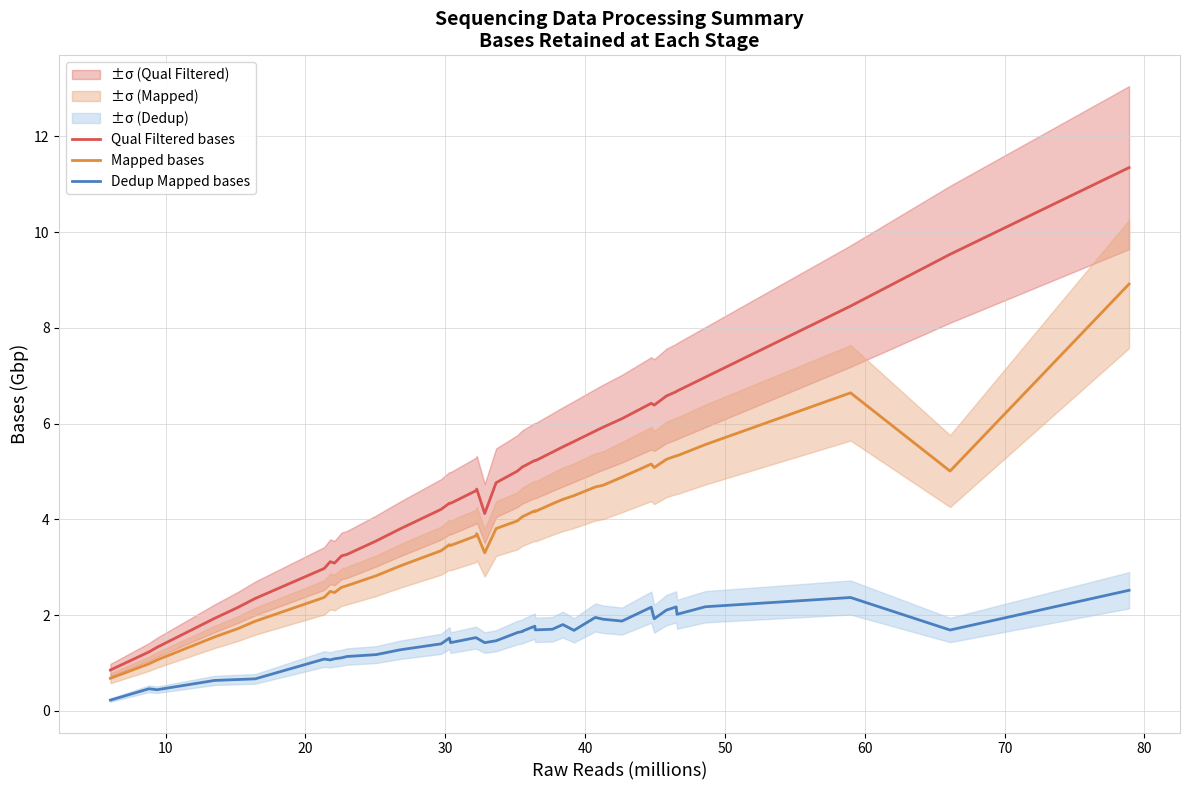

True or false: Mapped bases and Dedup Mapped bases cross at least once.

False